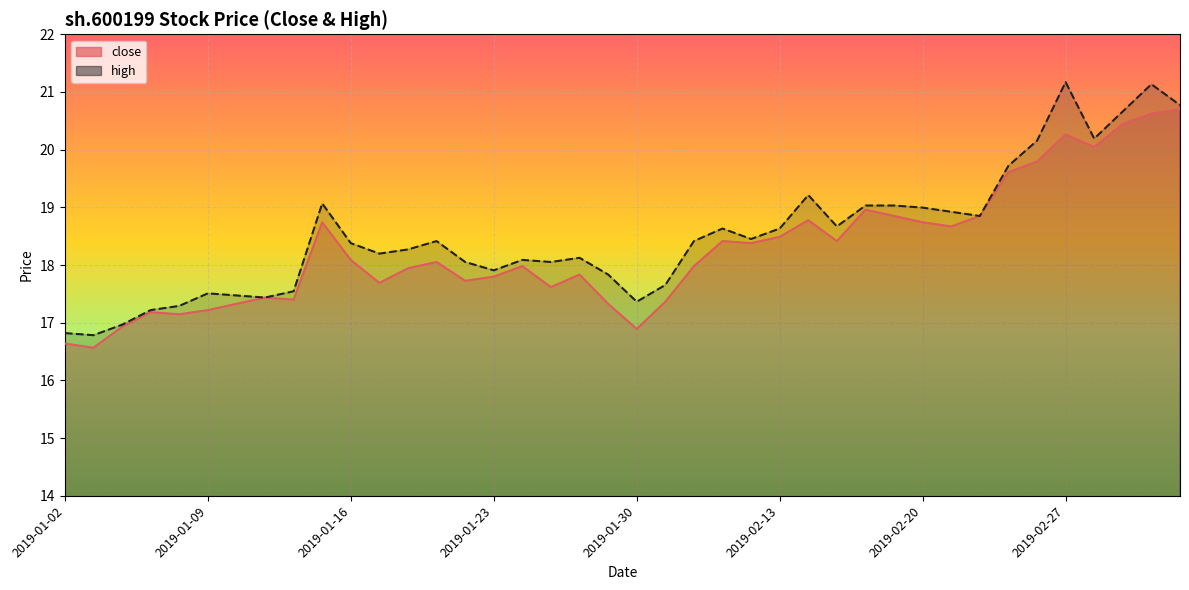

How many categories are shown in the chart?

40